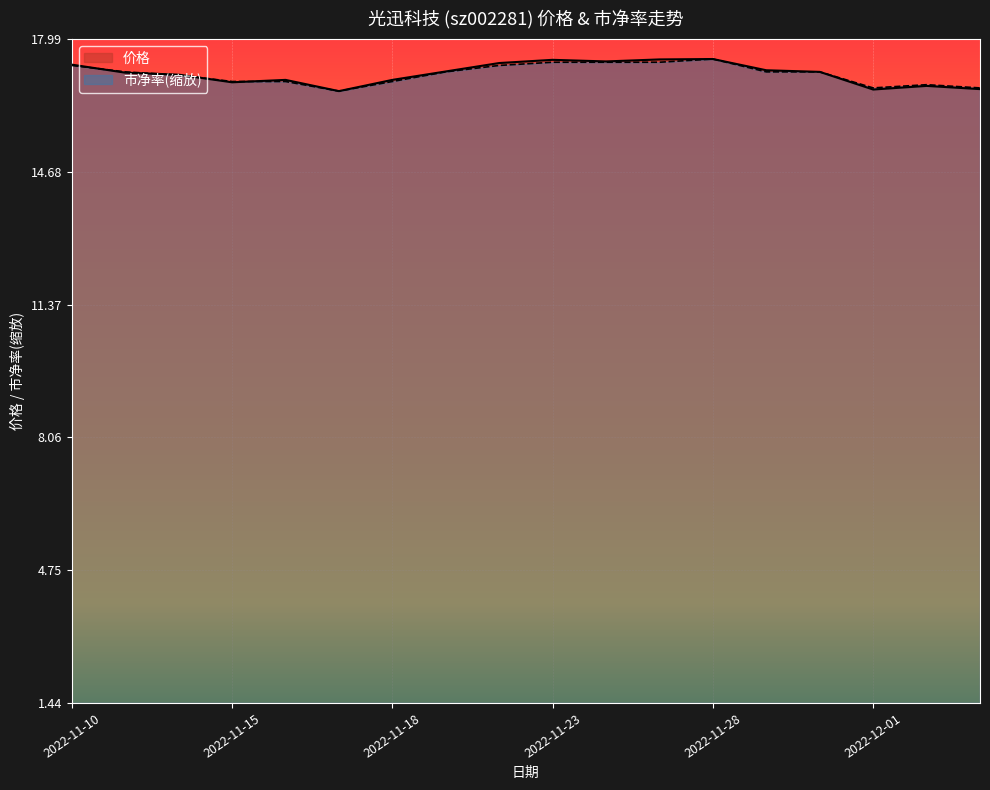

What is the total value across all series at 2022-12-05?

33.5